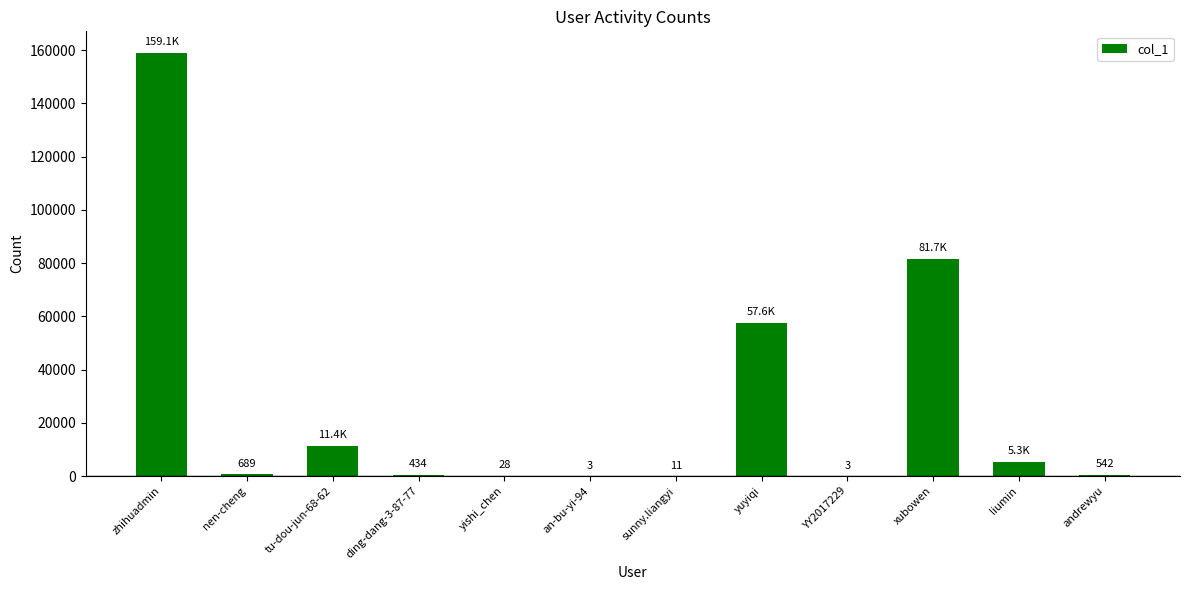

What is the sum of all values?

316910